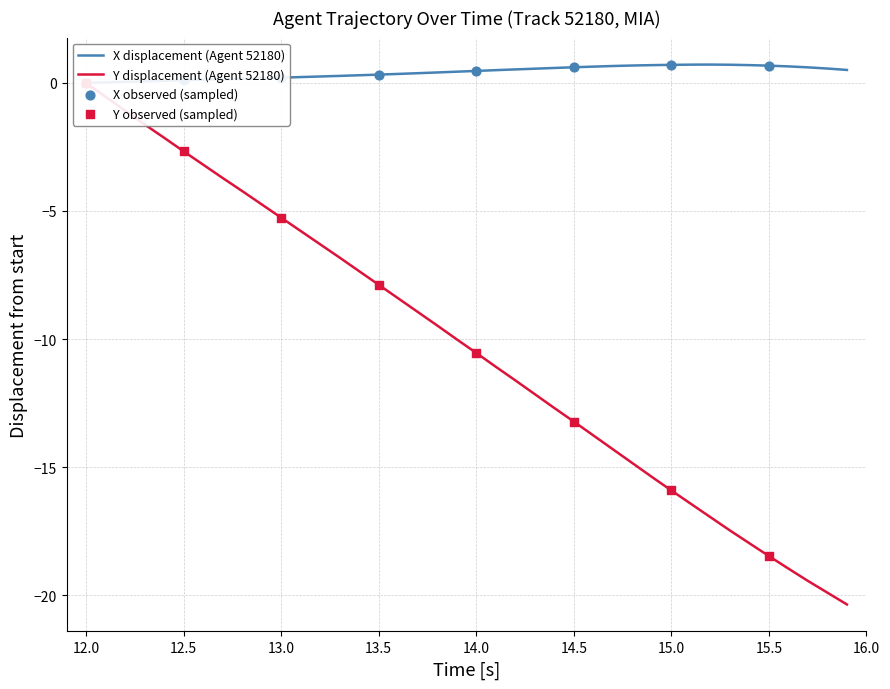

Which series has the widest spread of Y values?

Y